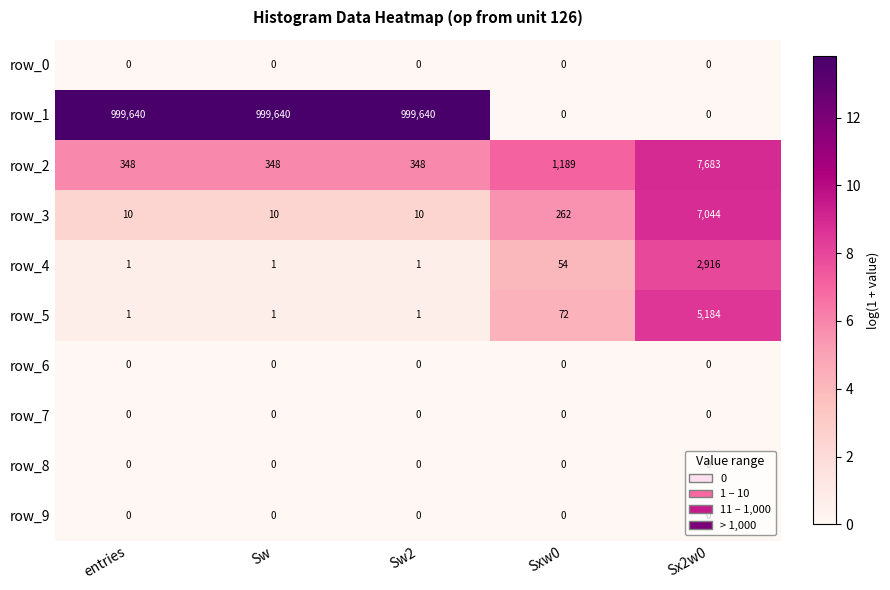

The row_5 series shows 1 at Sw. True or false?

True